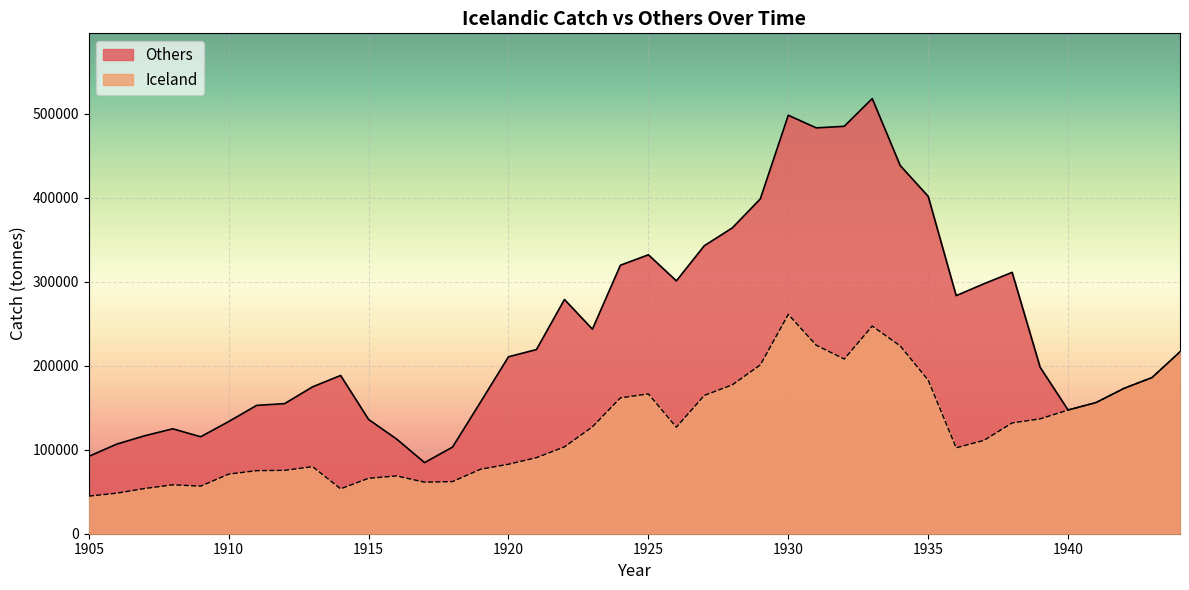

Which label corresponds to the smallest value in the chart?

1905